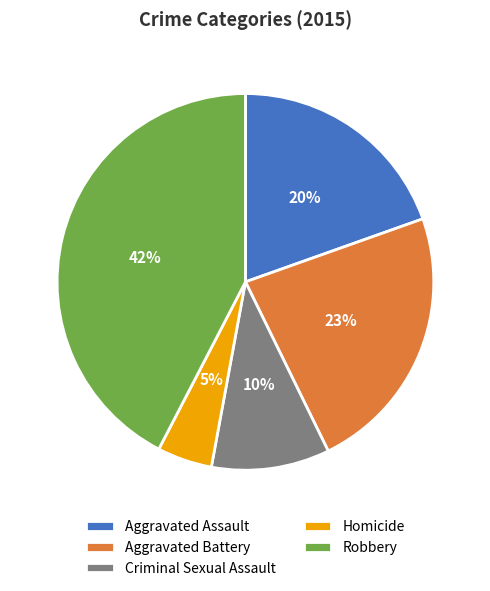

Is the sum of Homicide and Aggravated Battery greater than half?

No